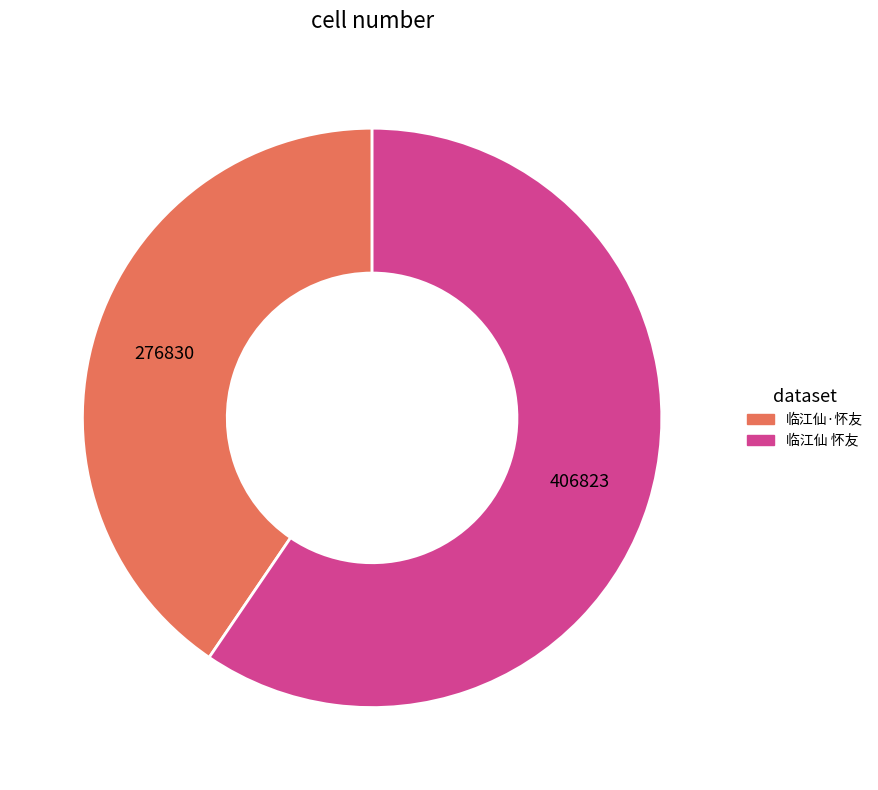

Approximately how many times larger is the value at 临江仙·怀友 compared to 临江仙 怀友?

0.7